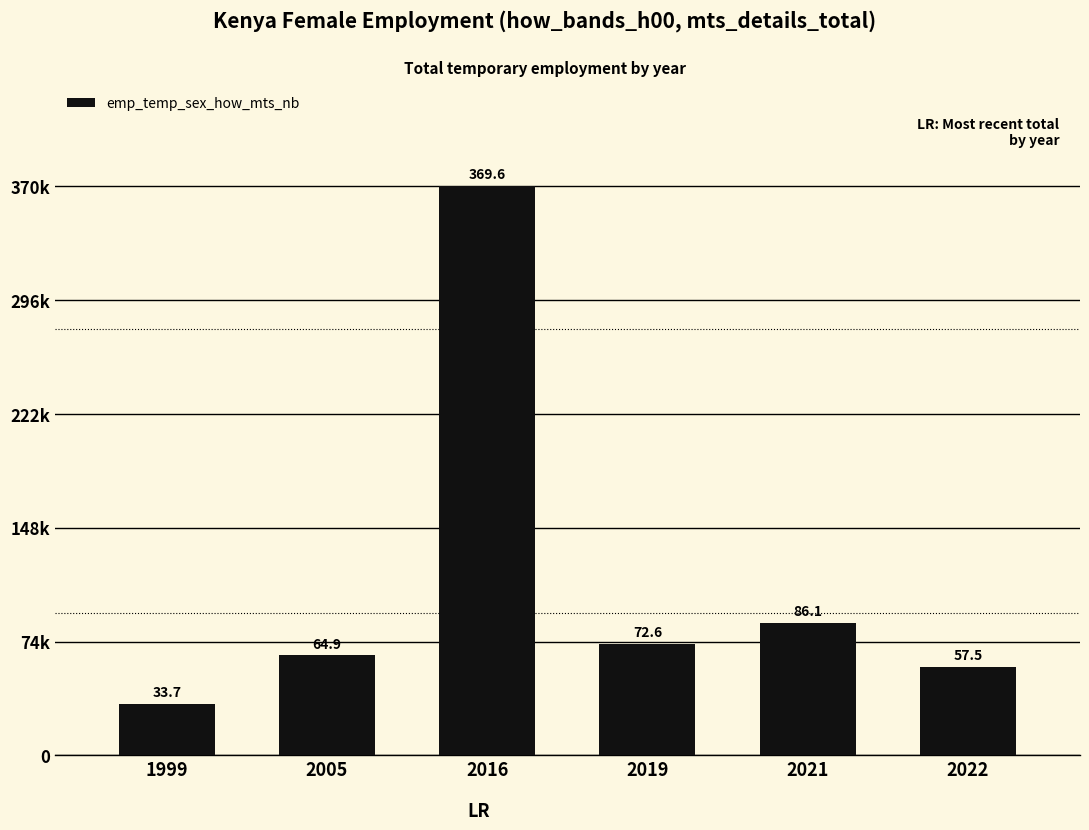

Are the bars grouped side by side (vs. stacked)?

No